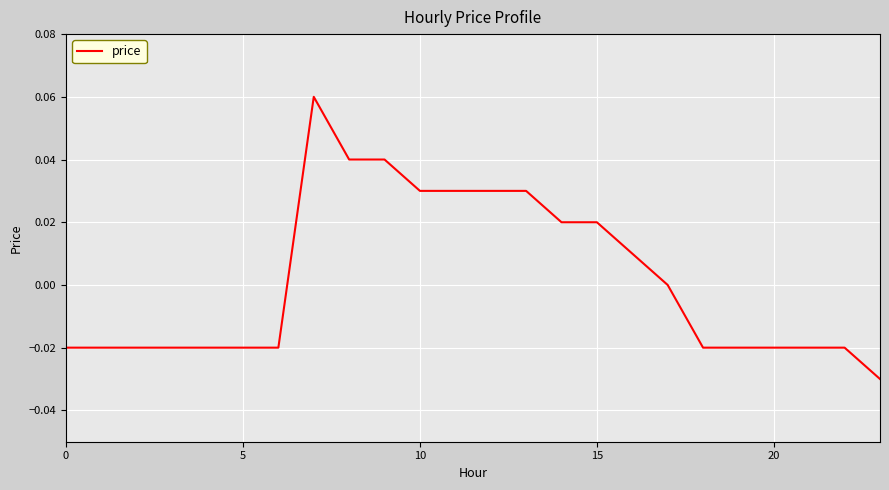

Is this an area chart (filled region under the line)?

No